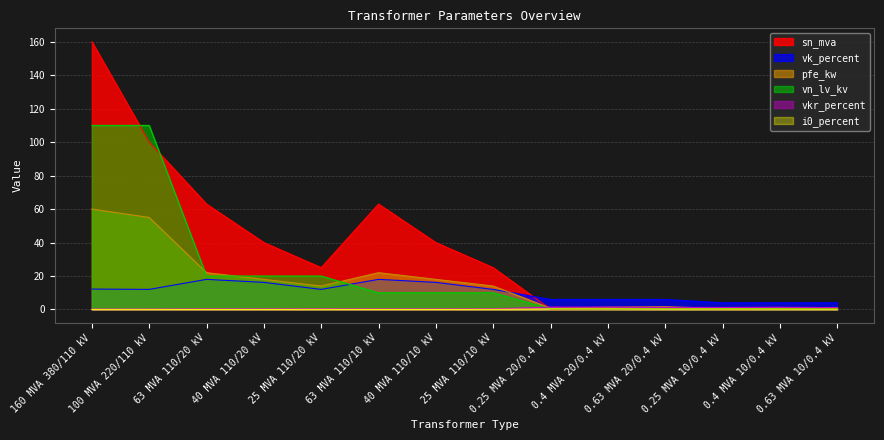

What is the maximum value shown in the chart?

160.0